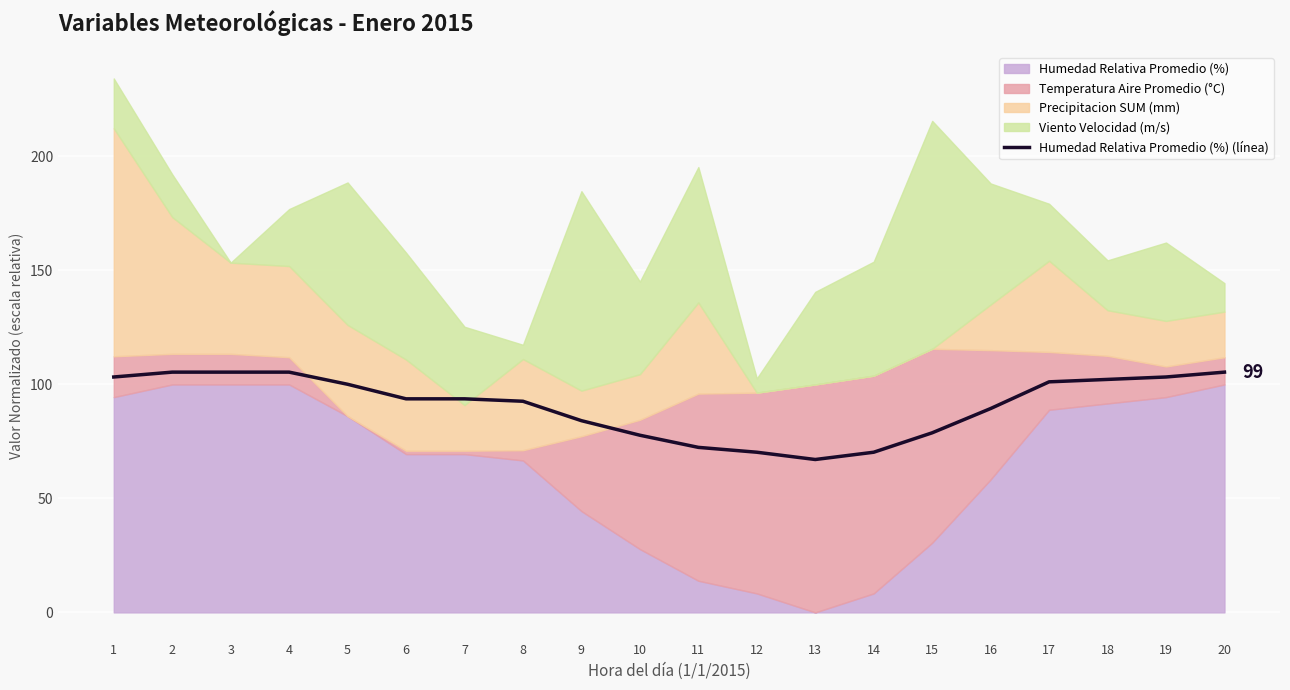

How many data points does each series have?

20